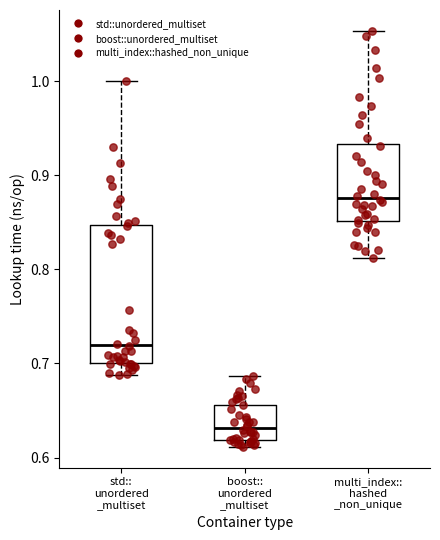

Reading left to right, read every box against the y-axis: the position of its median line, the range the box covers, and the ends of its whiskers. The values are not printed on the chart, so give them approximately, as read against the axis.

std:: unordered _multiset: median 0.72, box 0.70 to 0.85, whiskers 0.69 to 1.00
boost:: unordered _multiset: median 0.63, box 0.62 to 0.66, whiskers 0.61 to 0.69
multi_index:: hashed _non_unique: median 0.88, box 0.85 to 0.93, whiskers 0.81 to 1.05